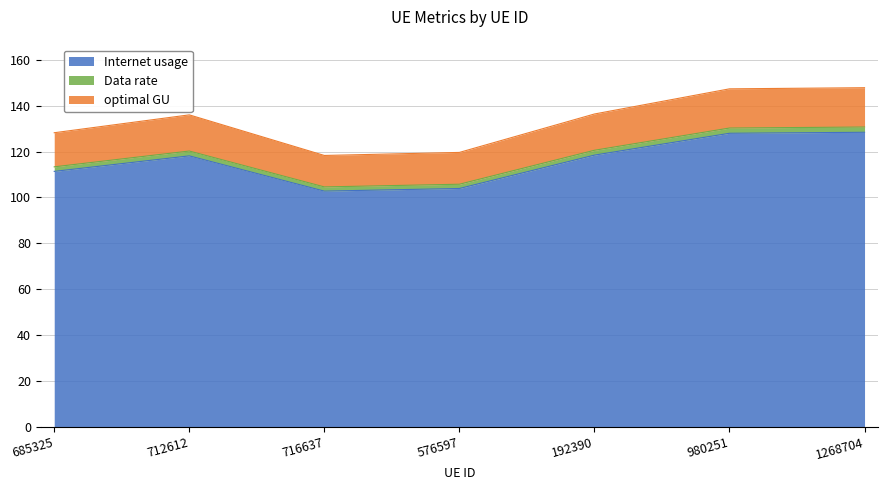

What is the label of the 3rd point from the right?

192390